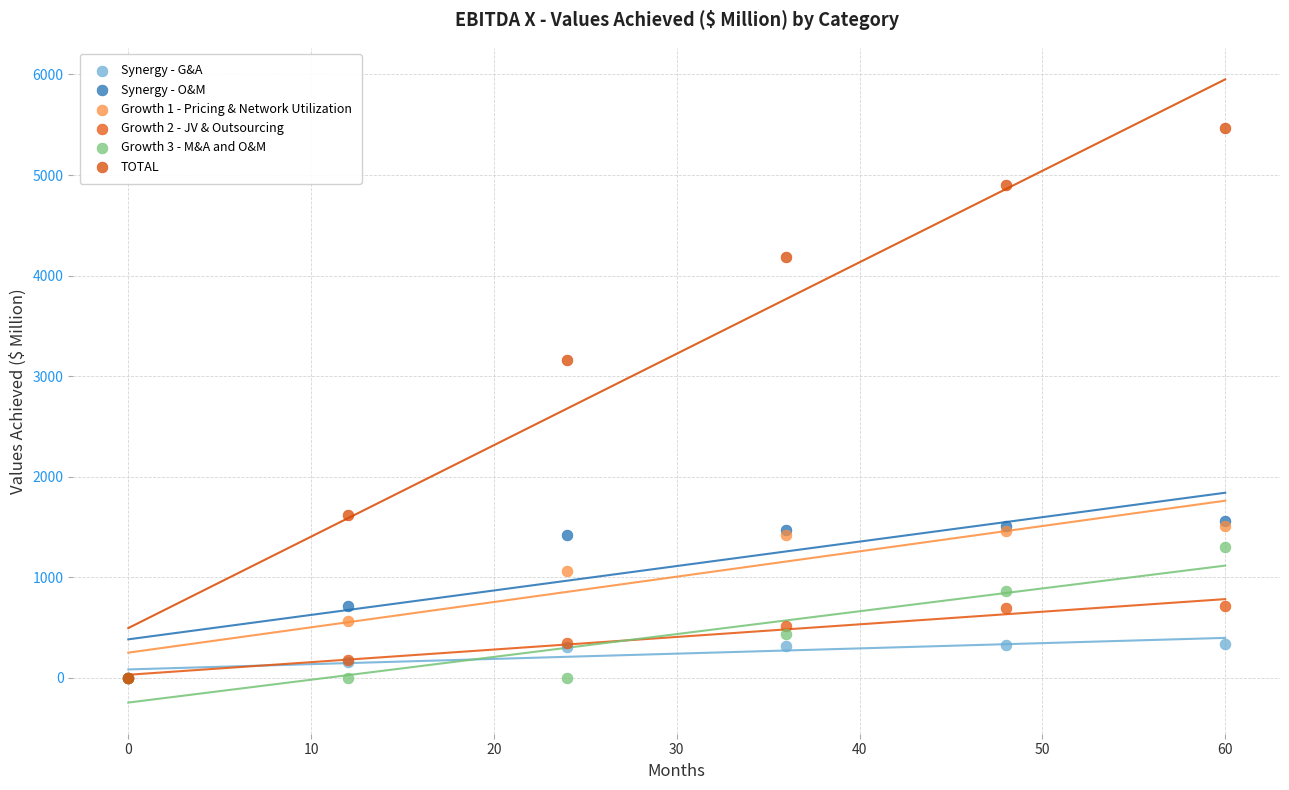

Across all series, what Y value is closest to 2733?

3162.5